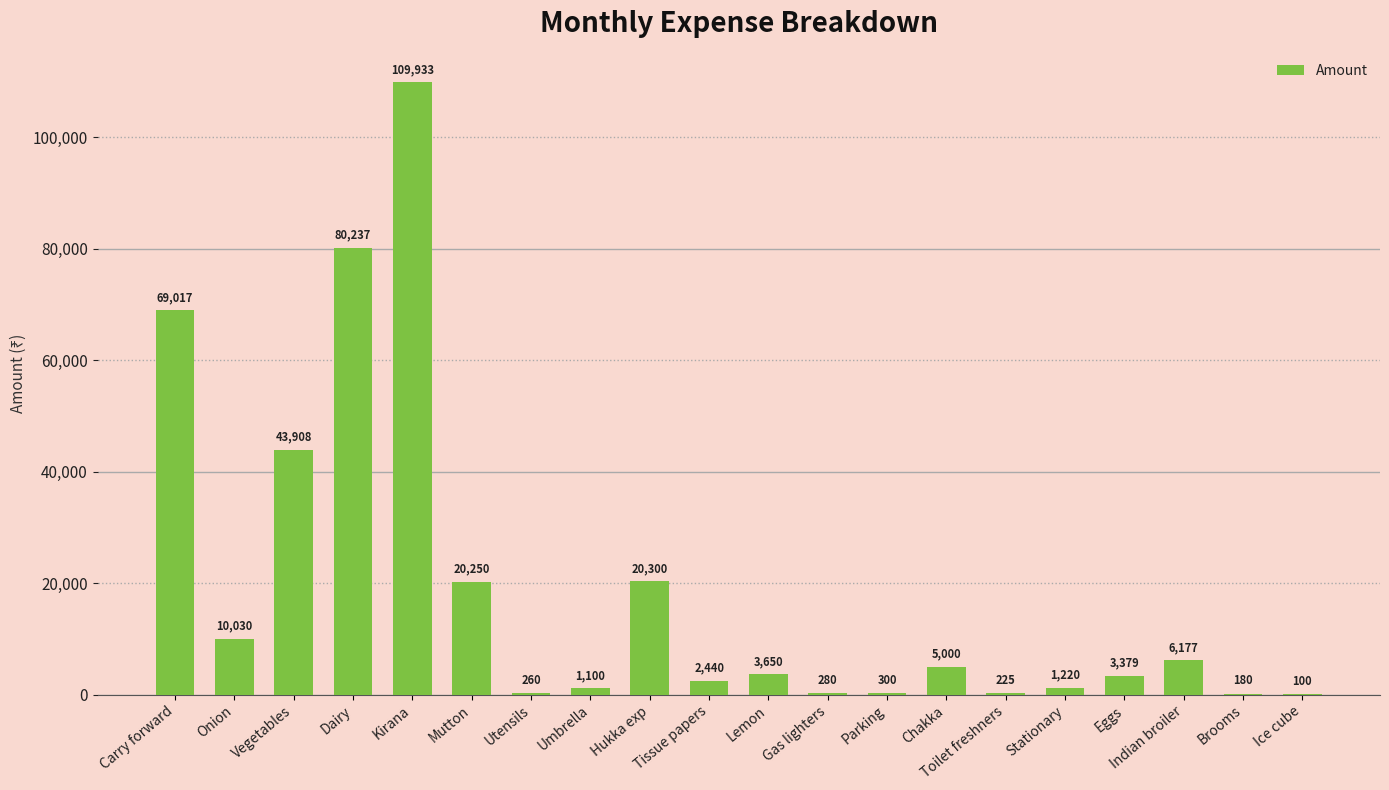

Which label corresponds to the largest value in the chart?

Kirana